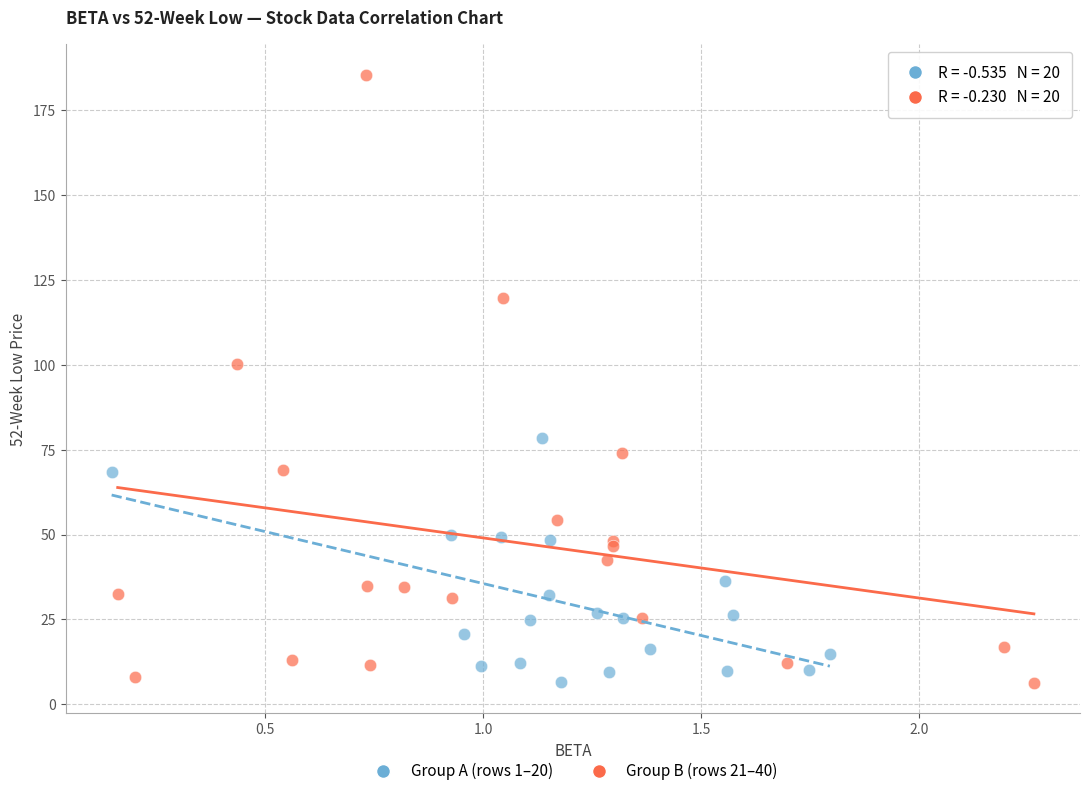

Which series has the widest spread of Y values?

Group B (rows 21–40)